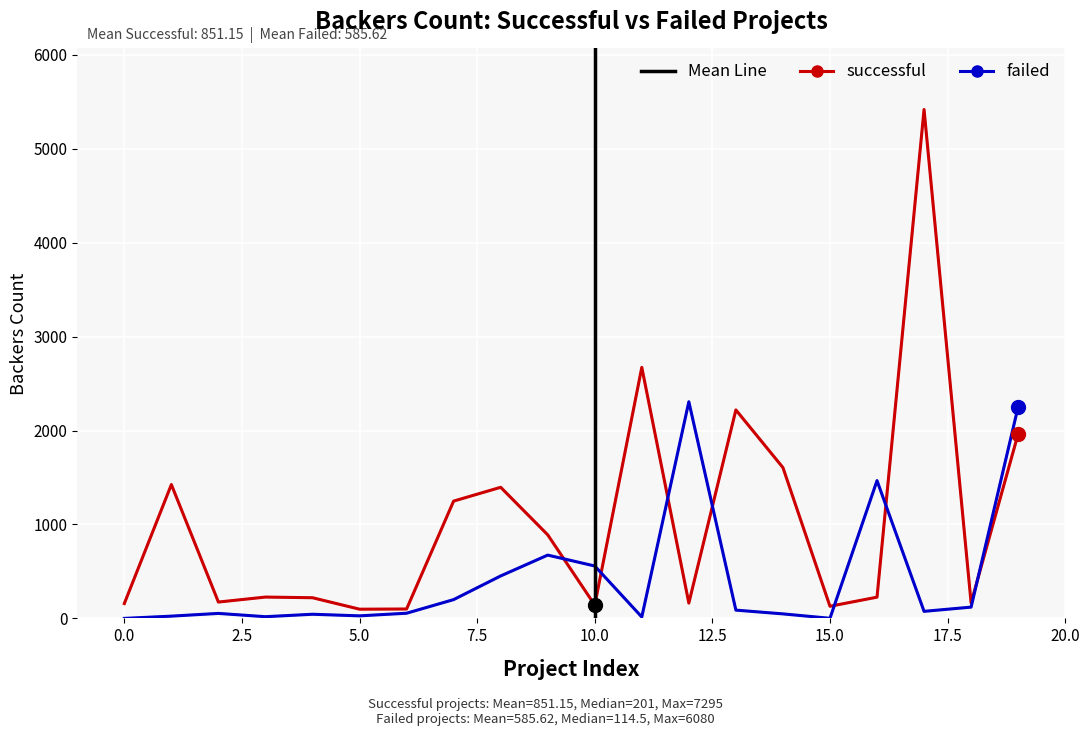

Which series has the largest total across all categories?

successful